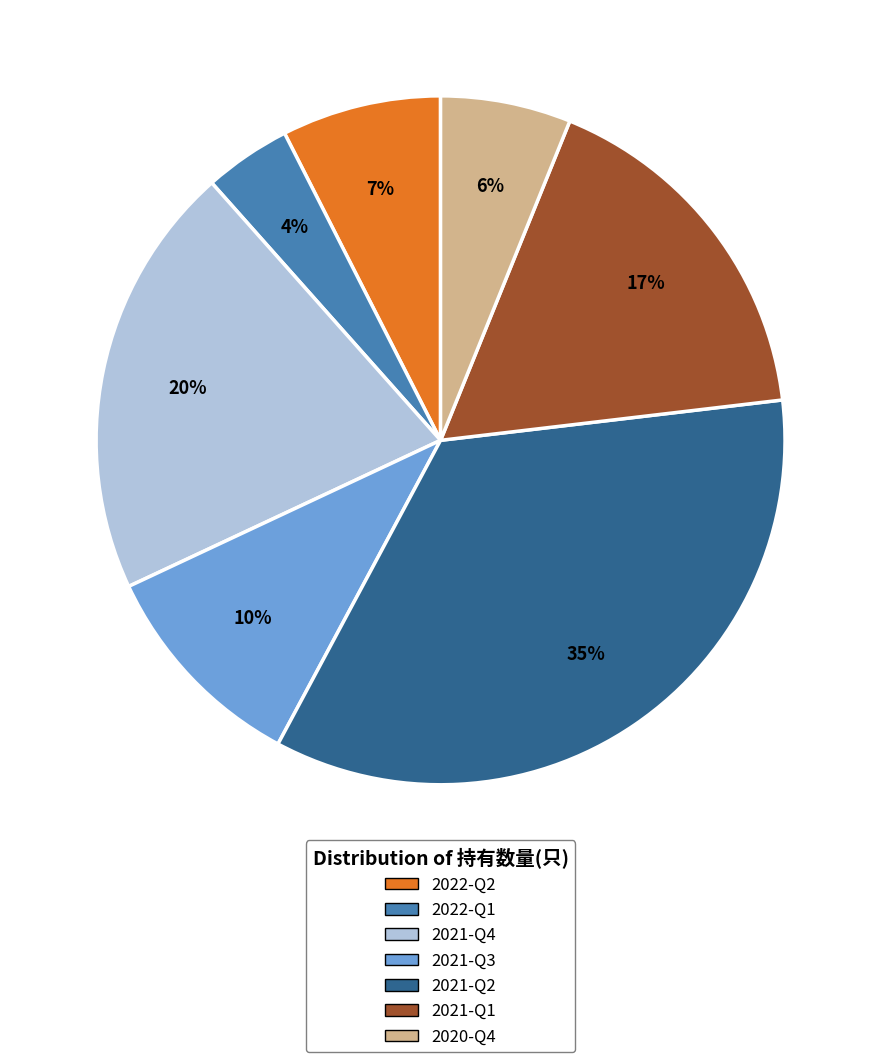

What is the largest slice in the pie chart?

2021-Q2